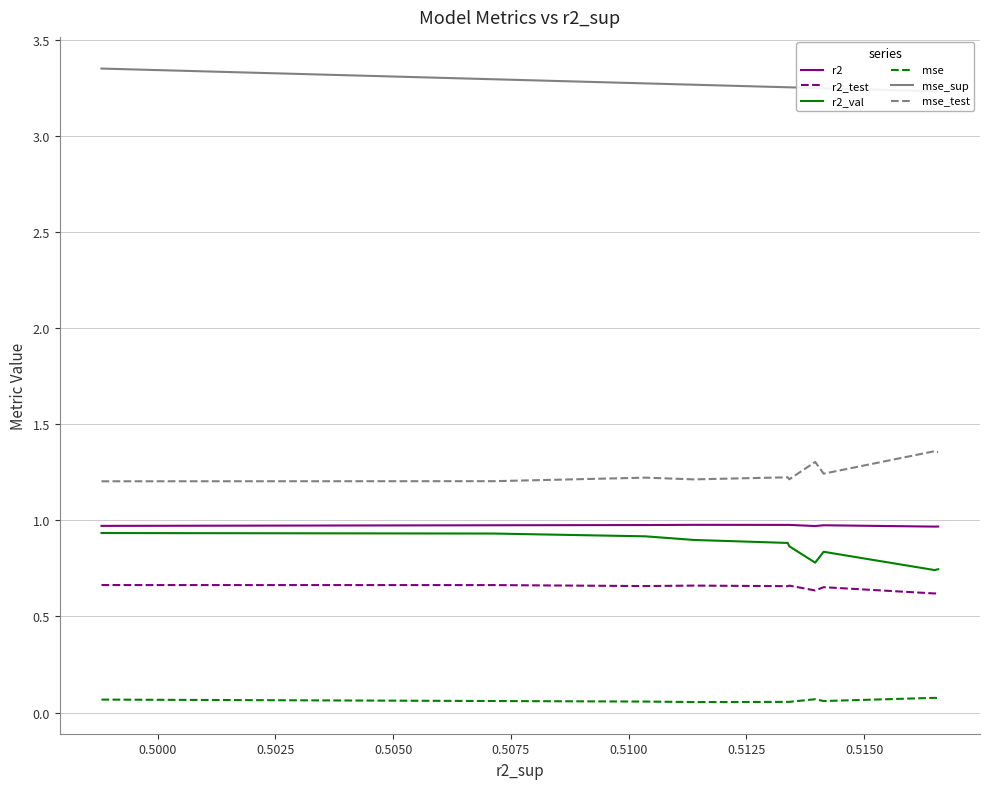

How many interior local valleys does the r2 series have?

2